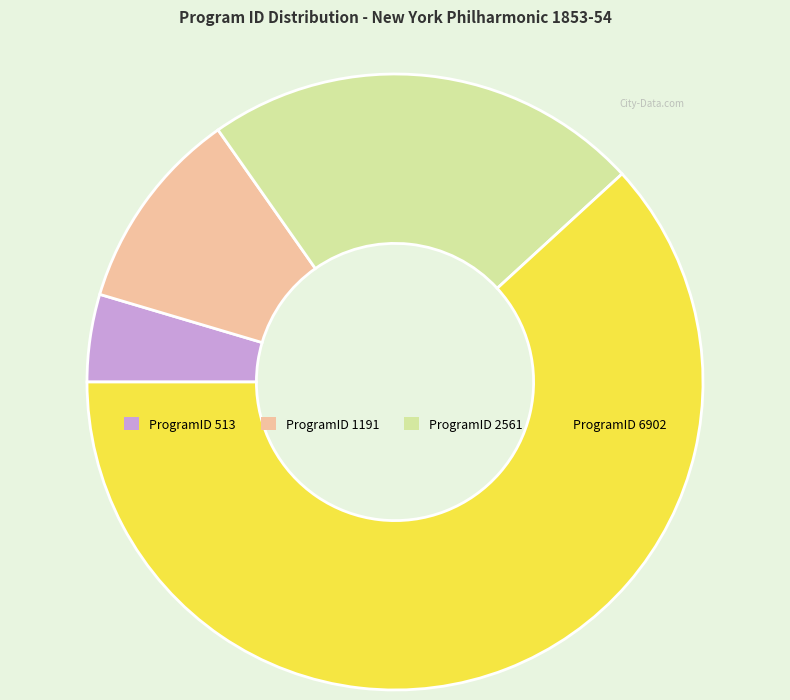

How many slices are in this pie chart?

4